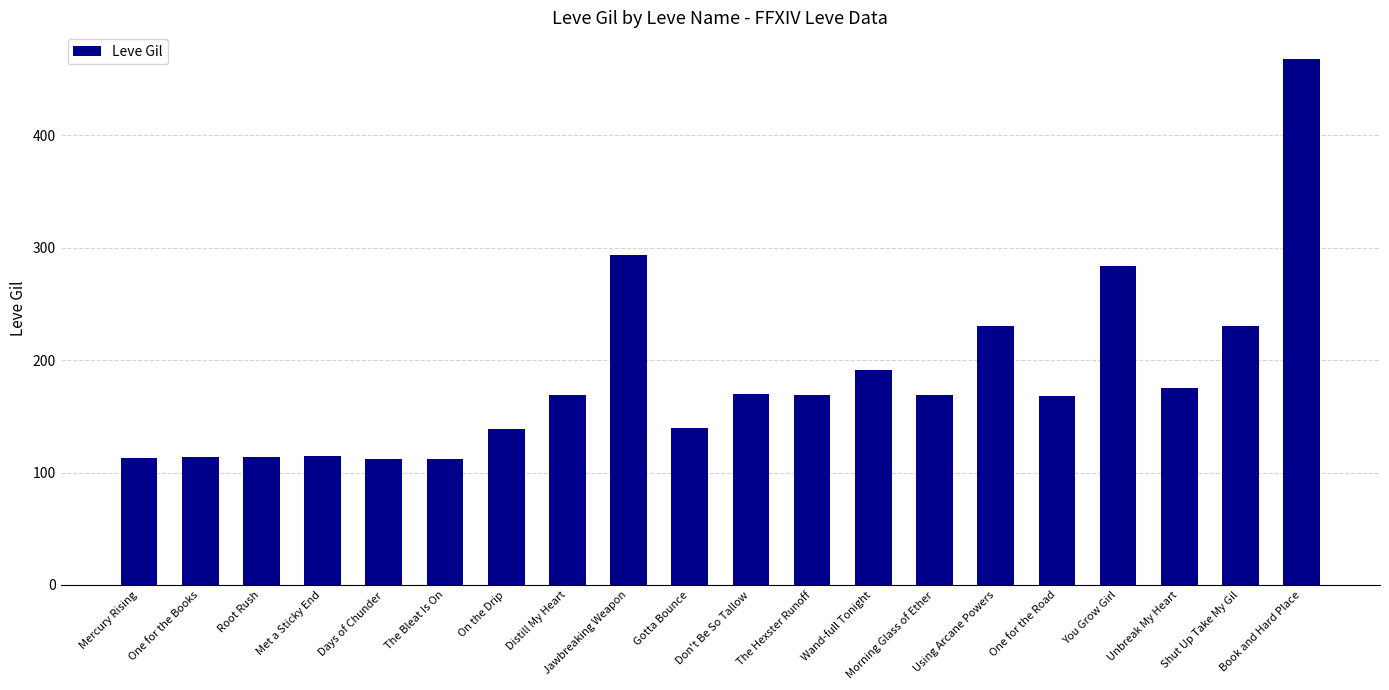

How many series are shown in this chart?

1